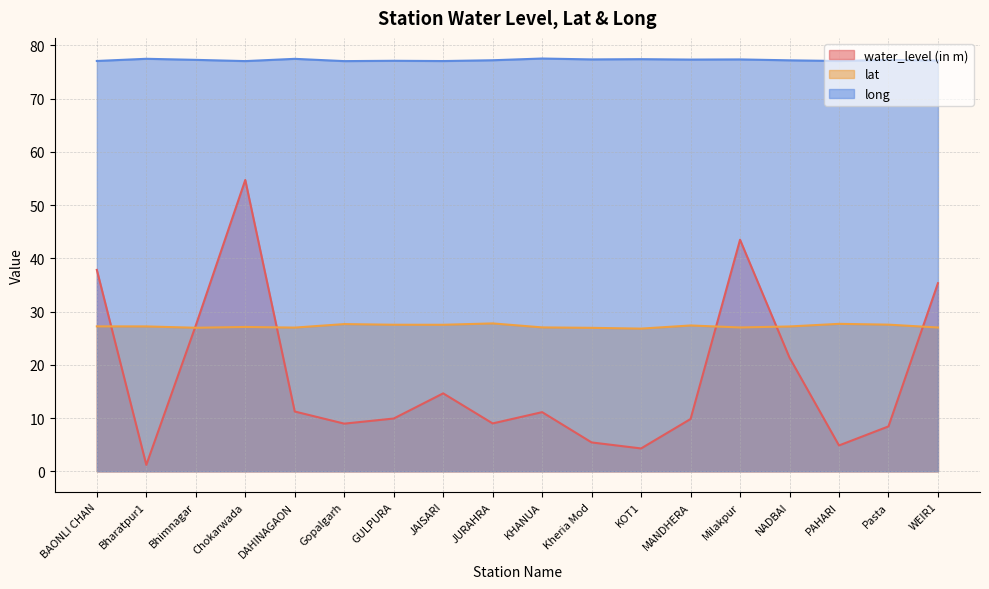

True or false: lat and long cross at least once.

False